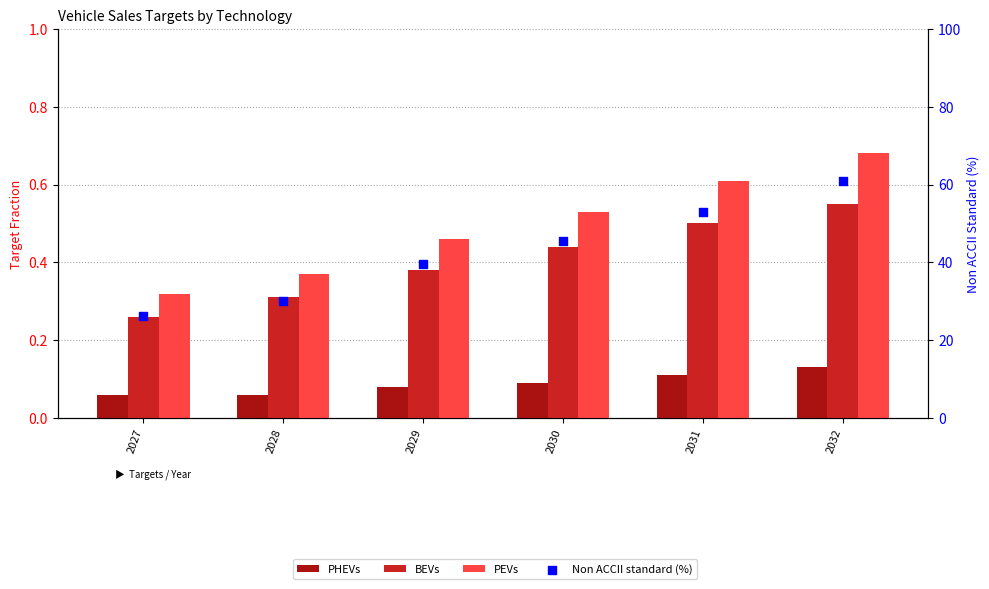

Which series has the largest total across all categories?

Non ACCII standard (%)